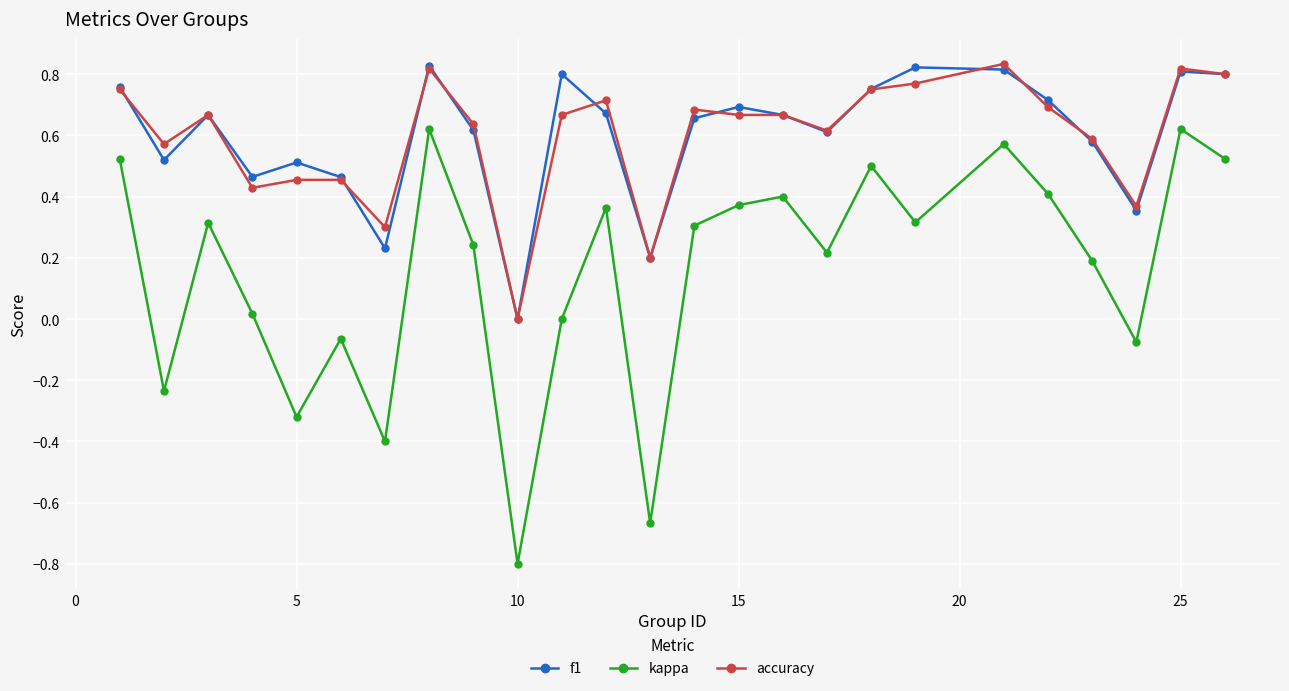

True or false: kappa and f1 intersect in this chart.

False